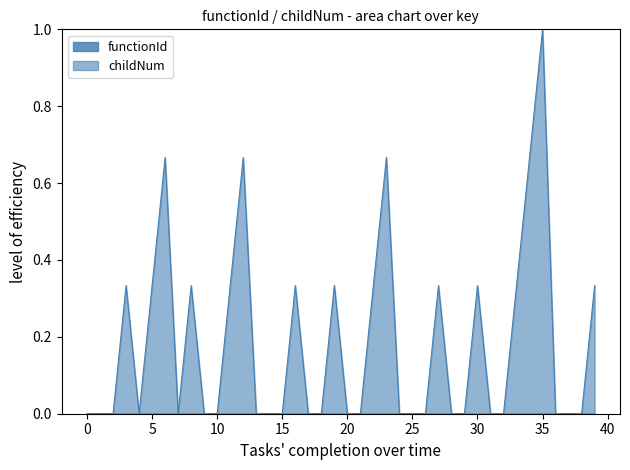

What is the sum of all values?

7.3